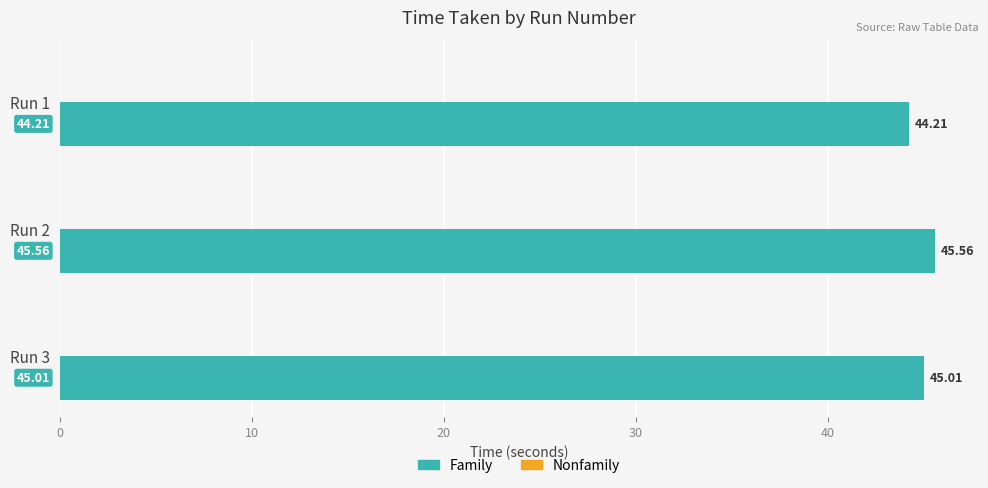

What is the sum of the values at Run 2 and Run 3?

90.6